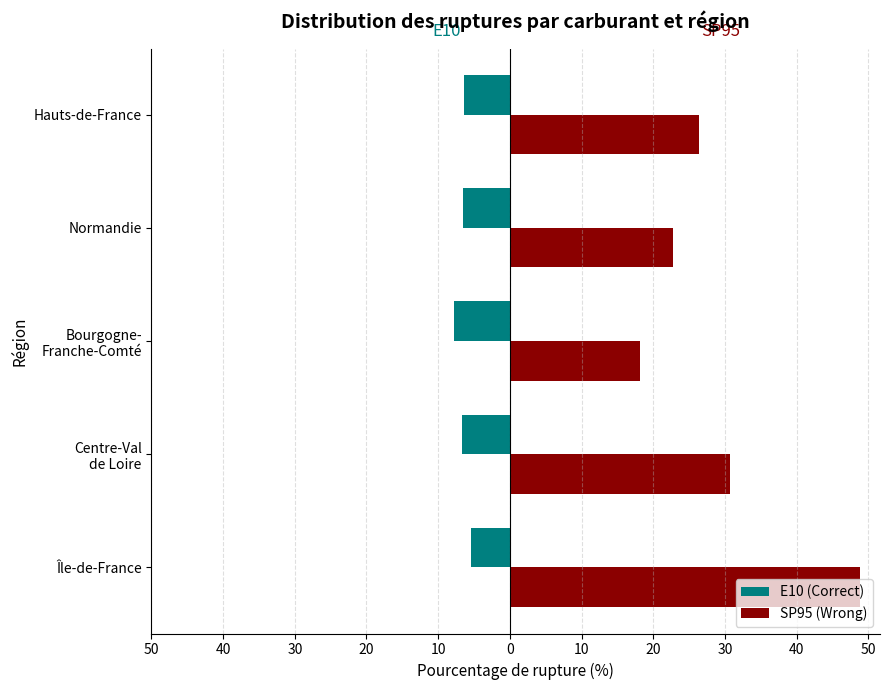

What are all the series names shown in the legend?

E10 (Correct), SP95 (Wrong)